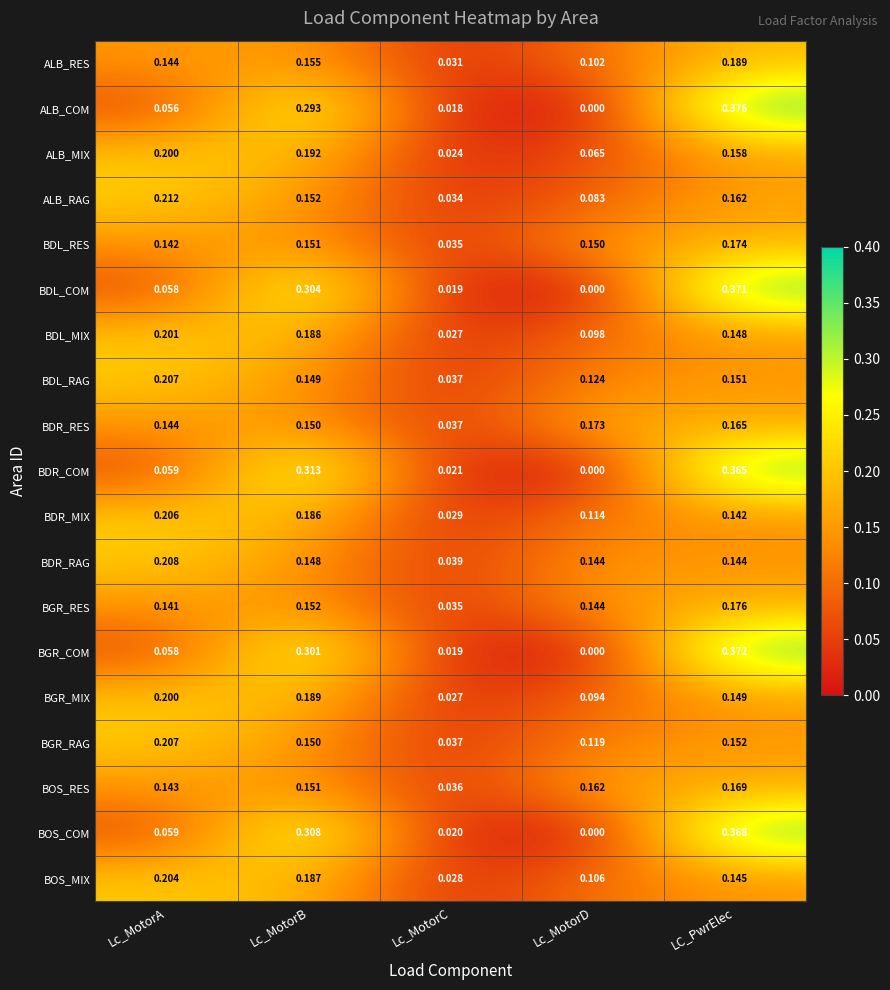

Is the value of BGR_COM at Lc_MotorA greater than the value of BGR_RES at Lc_MotorA?

No